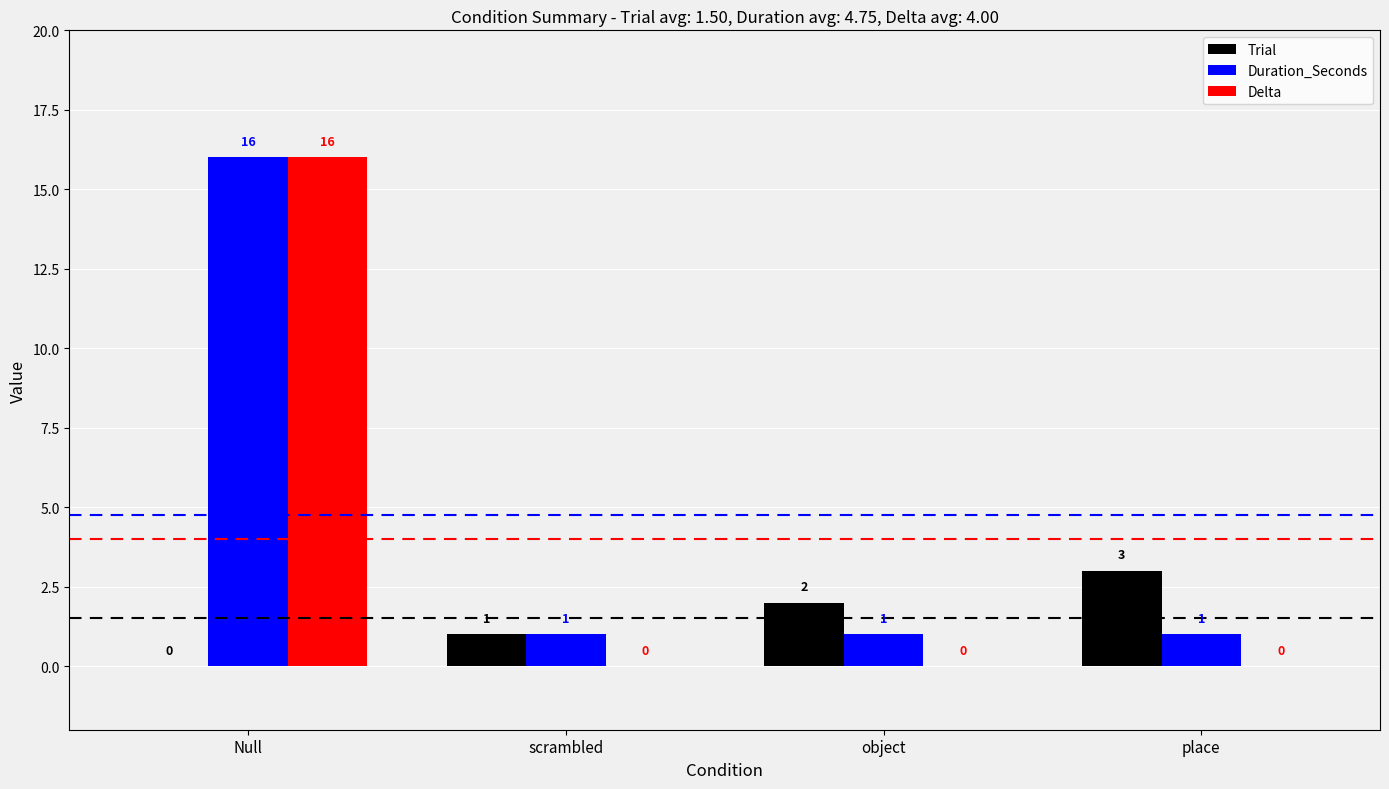

Which series has the largest range (max minus min)?

Delta